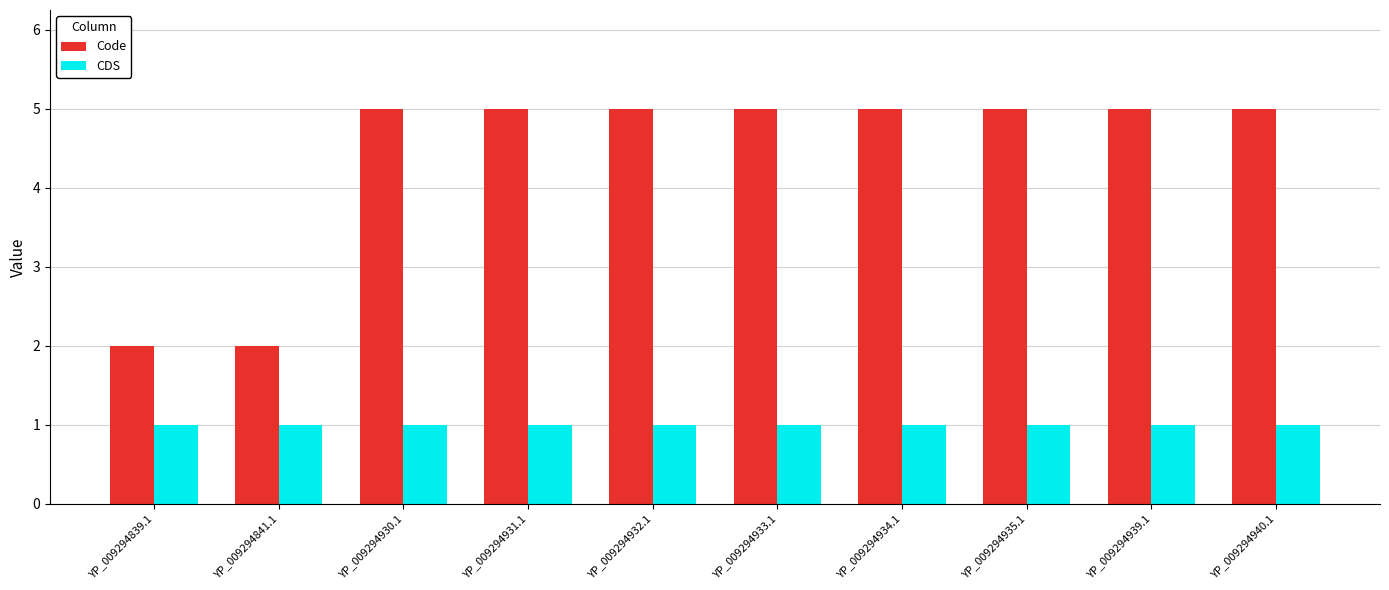

Reading left to right, transcribe all the data shown in this chart.

Code: 2	2	5	5	5	5	5	5	5	5
CDS: 1	1	1	1	1	1	1	1	1	1